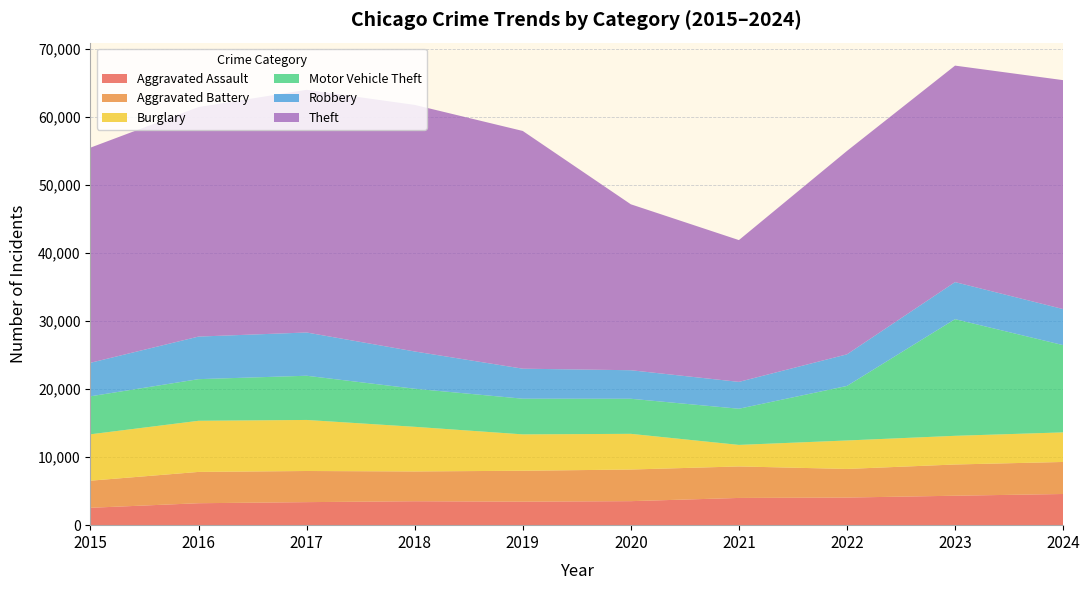

Reading left to right, extract all data points from this chart.

Aggravated Assault: 2015=2554	2016=3226	2017=3385	2018=3517	2019=3457	2020=3529	2021=4002	2022=4057	2023=4328	2024=4581
Aggravated Battery: 2015=3983	2016=4600	2017=4576	2018=4378	2019=4541	2020=4648	2021=4630	2022=4206	2023=4589	2024=4708
Burglary: 2015=6818	2016=7515	2017=7503	2018=6561	2019=5346	2020=5247	2021=3164	2022=4185	2023=4215	2024=4349
Motor Vehicle Theft: 2015=5584	2016=6118	2017=6497	2018=5595	2019=5243	2020=5153	2021=5315	2022=8015	2023=17146	2024=12823
Robbery: 2015=4928	2016=6259	2017=6358	2018=5479	2019=4412	2020=4195	2021=3949	2022=4645	2023=5446	2024=5298
Theft: 2015=31619	2016=33737	2017=35668	2018=36239	2019=34940	2020=24388	2021=20839	2022=29895	2023=31818	2024=33647